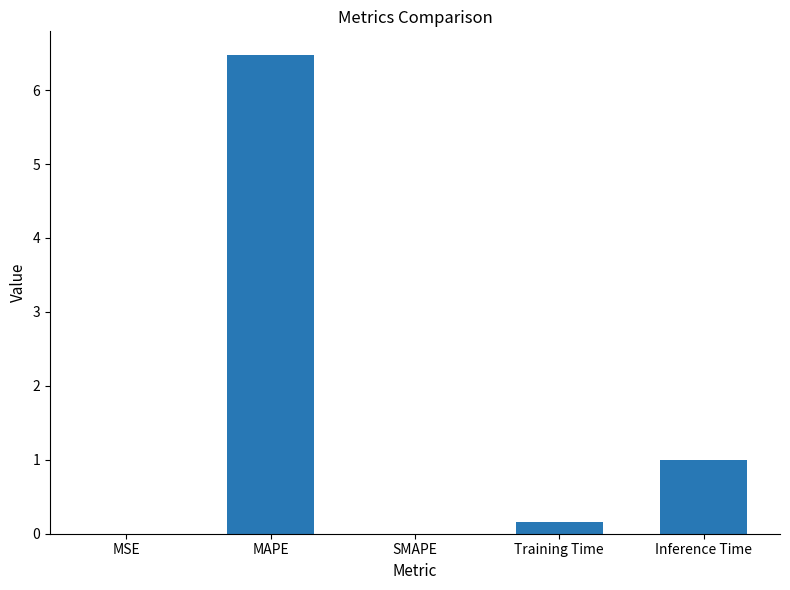

Where is the data nearest to the value 3?

Inference Time